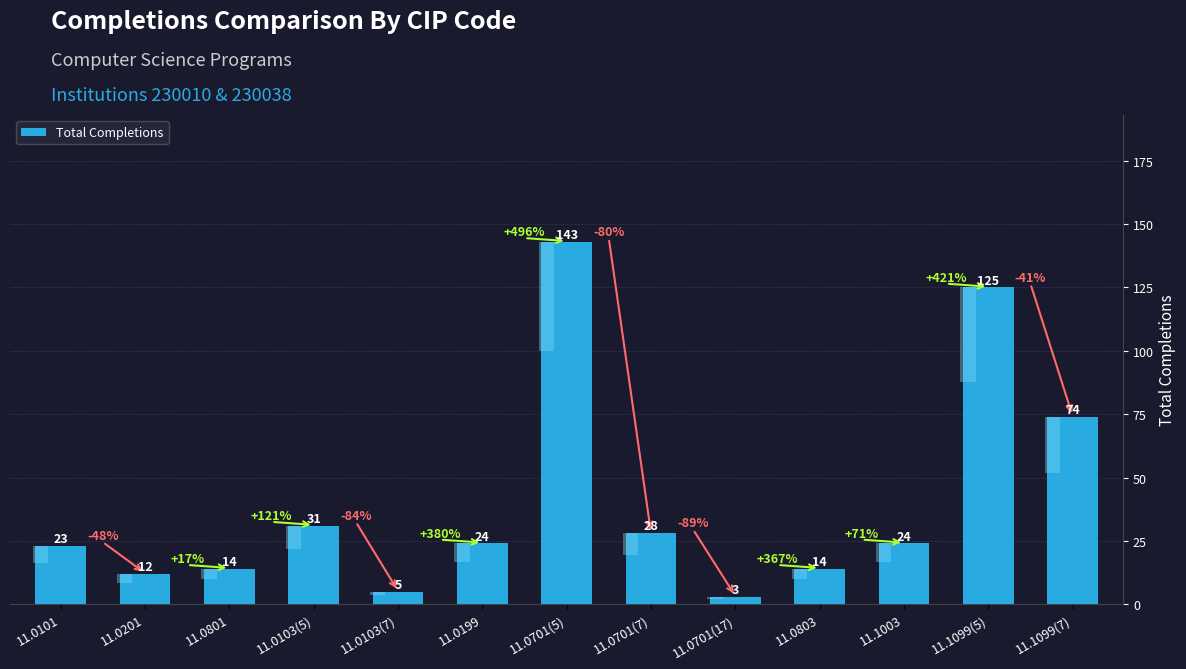

Reading right to left, extract all data points from this chart.

74	125	24	14	3	28	143	24	5	31	14	12	23